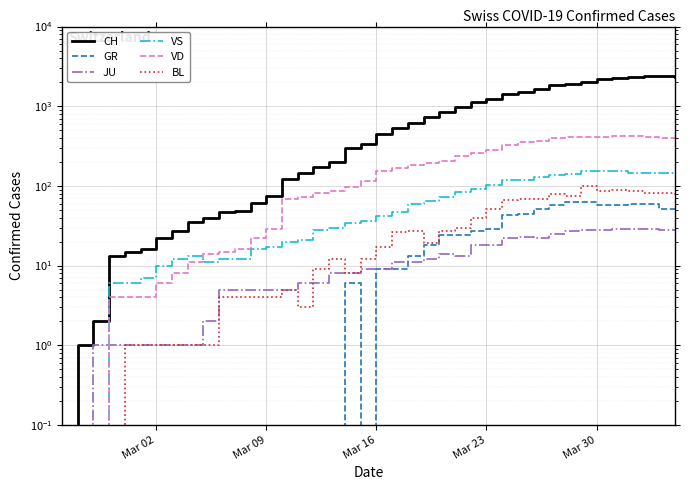

True or false: VD and GR cross at least once.

False